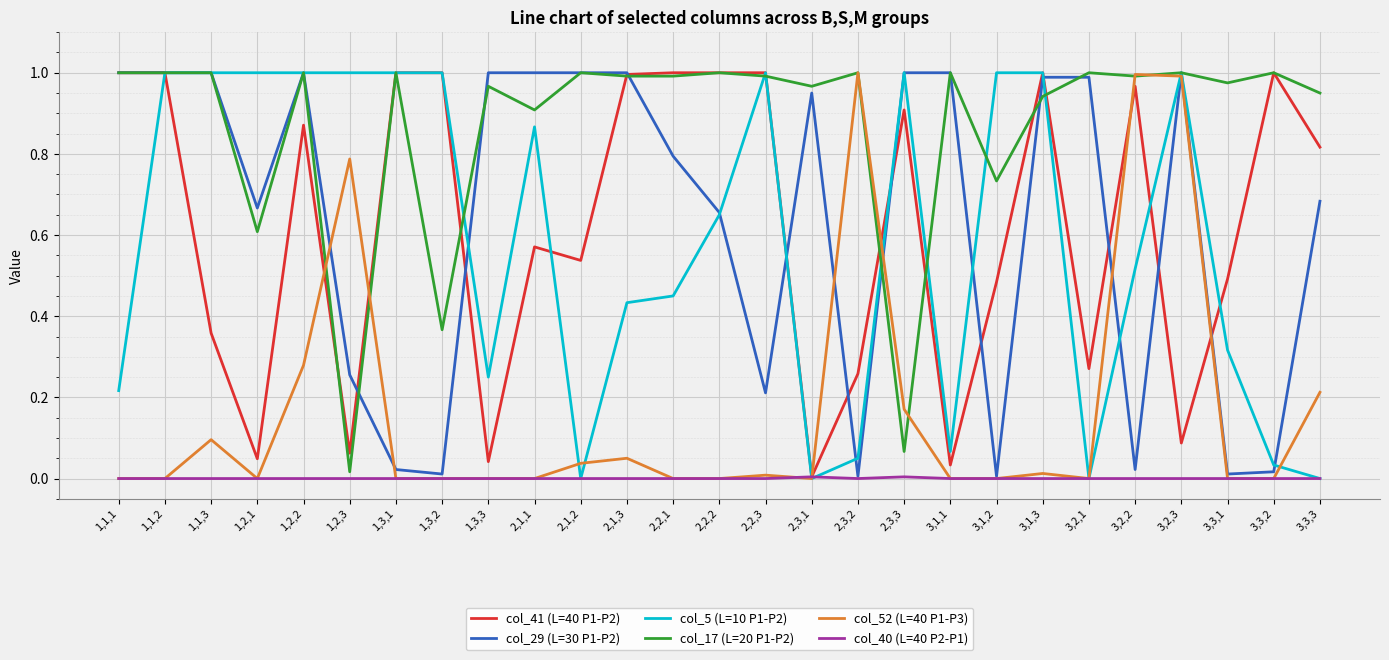

Which series has the largest total across all categories?

col_17 (L=20 P1-P2)